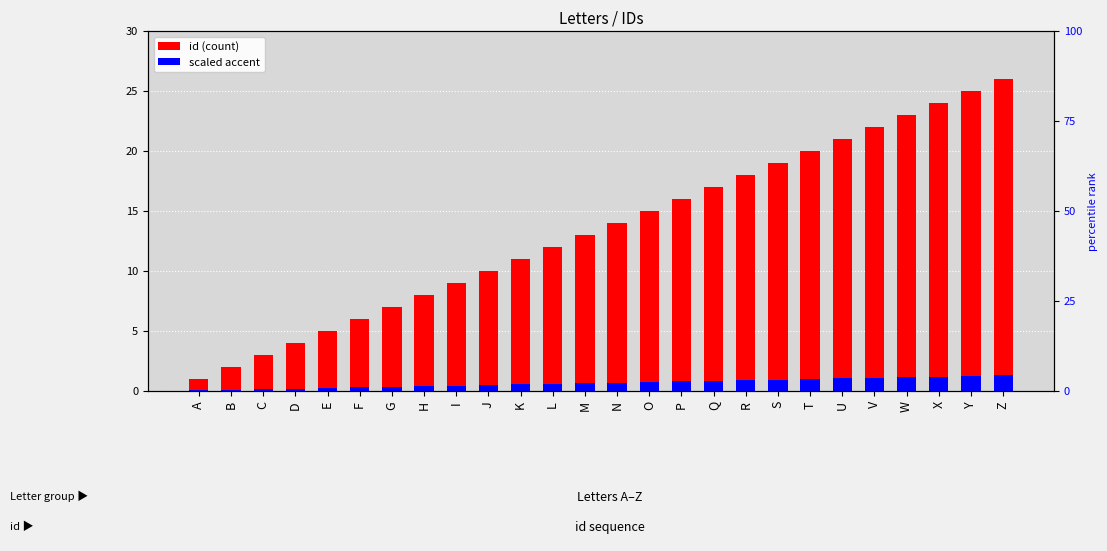

True or false: id has a value of 12.0 at L.

True